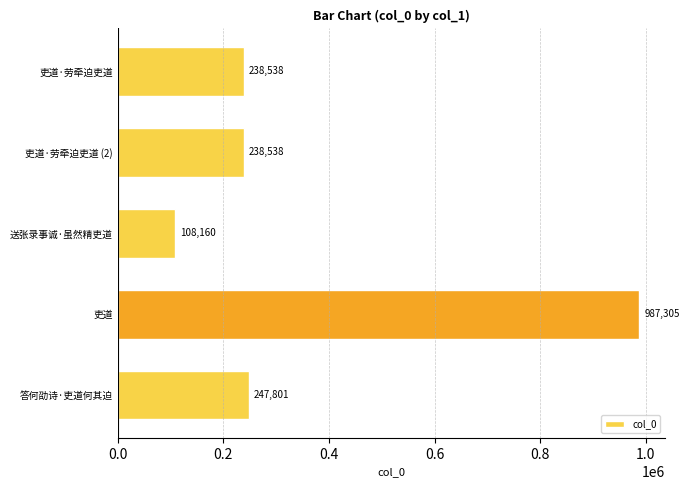

What is the sum of the values at 送张录事诚·虽然精吏道 and 吏道·劳牵迫吏道 (2)?

346698